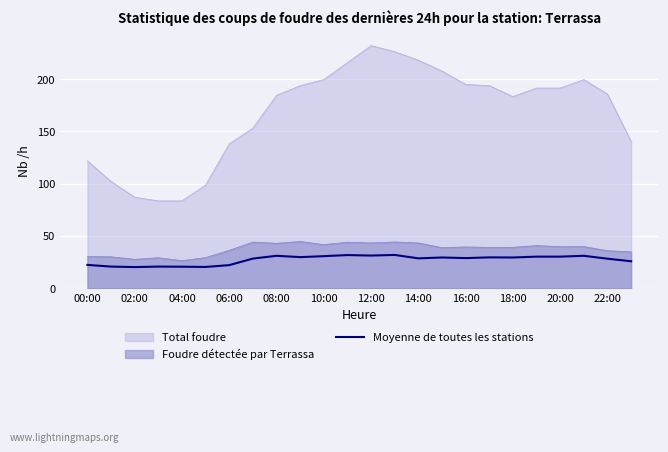

What is the maximum value shown in the chart?

232.0